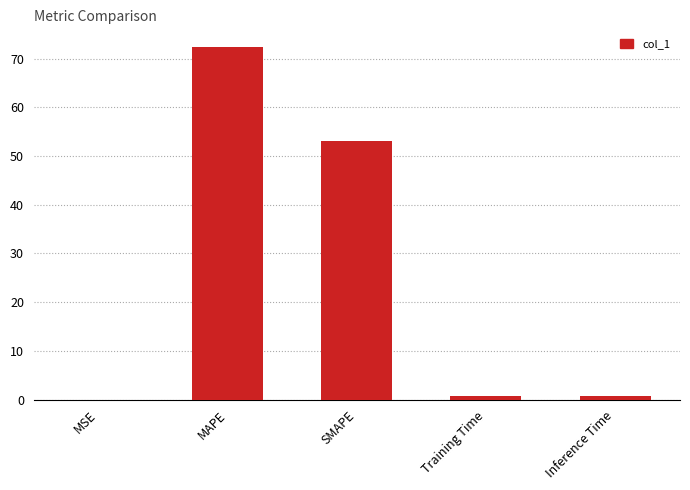

What is the sum of all values?

127.1